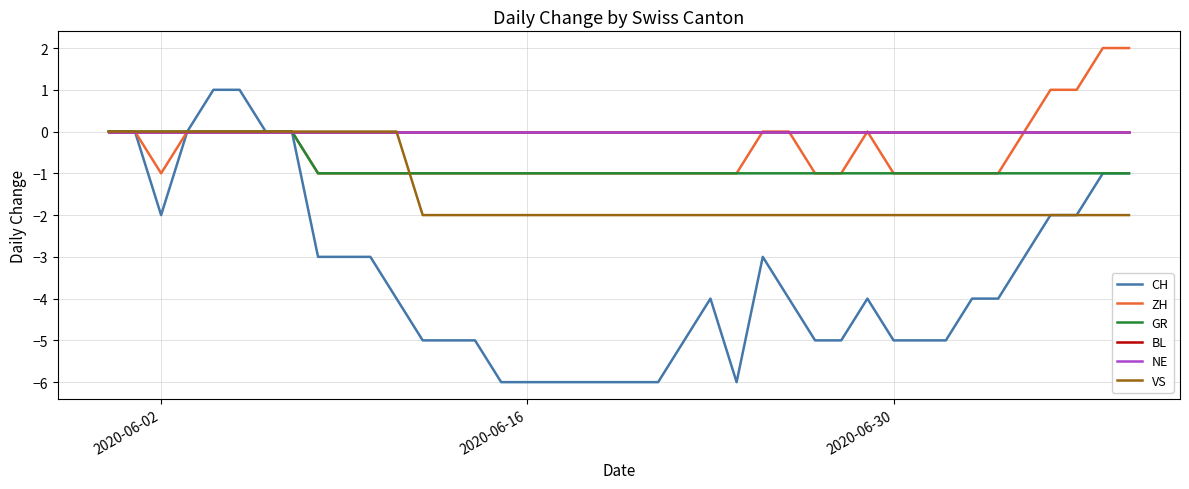

How many lines are shown in the chart?

6